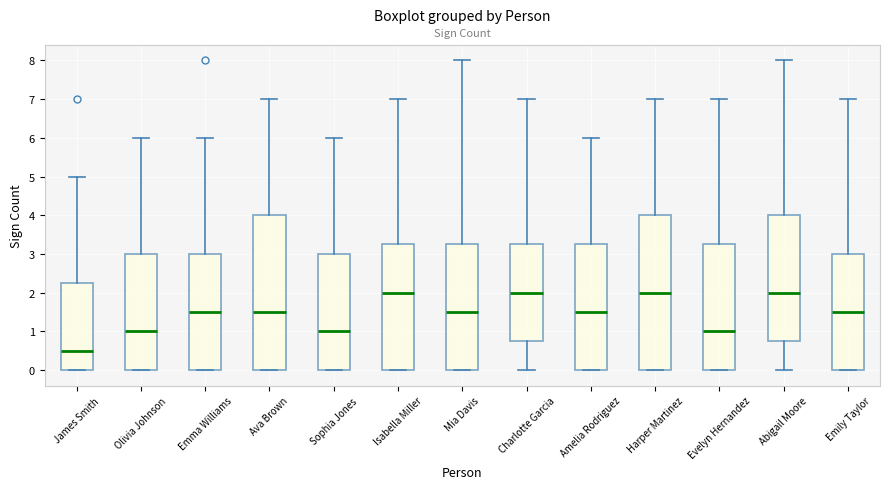

Which box's median line is the lowest?

James Smith